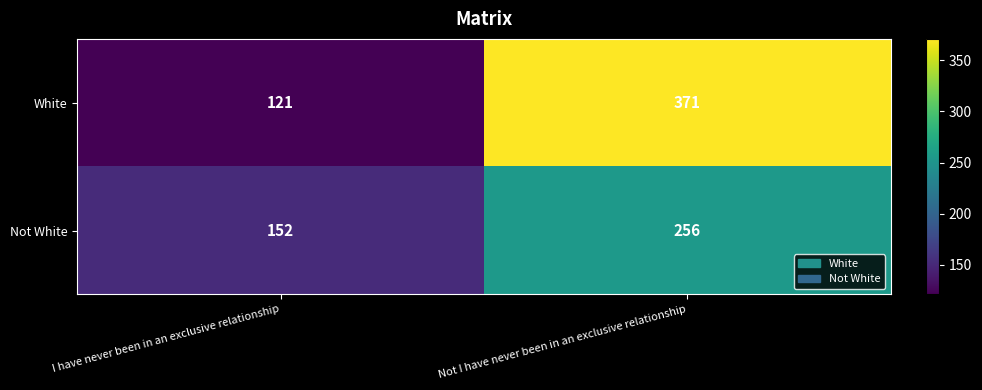

Reading left to right, what are all the values shown in this chart?

White: 121	371
Not White: 152	256